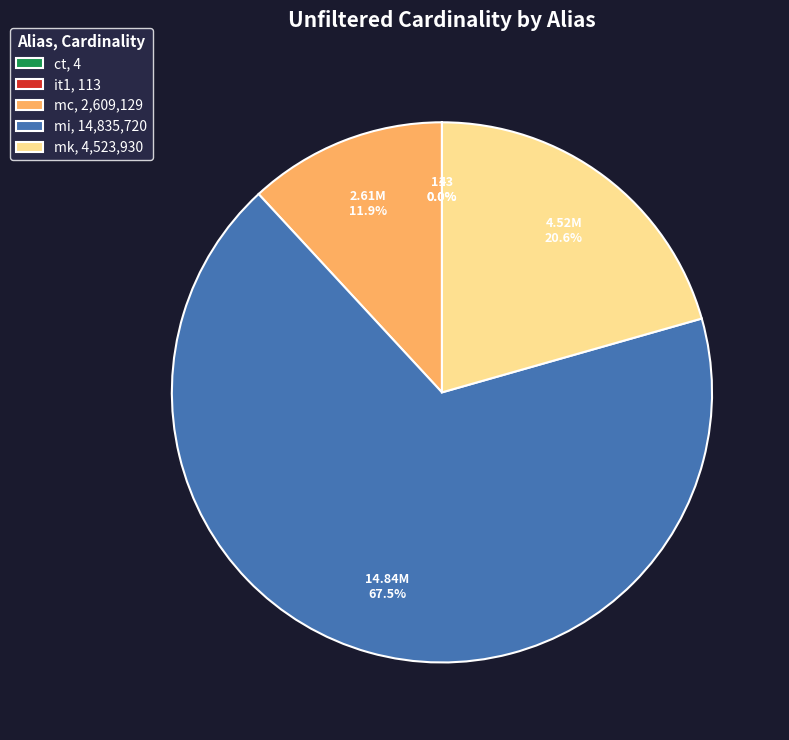

Which has a higher value, mk, 4,523,930 or mi, 14,835,720?

mi, 14,835,720